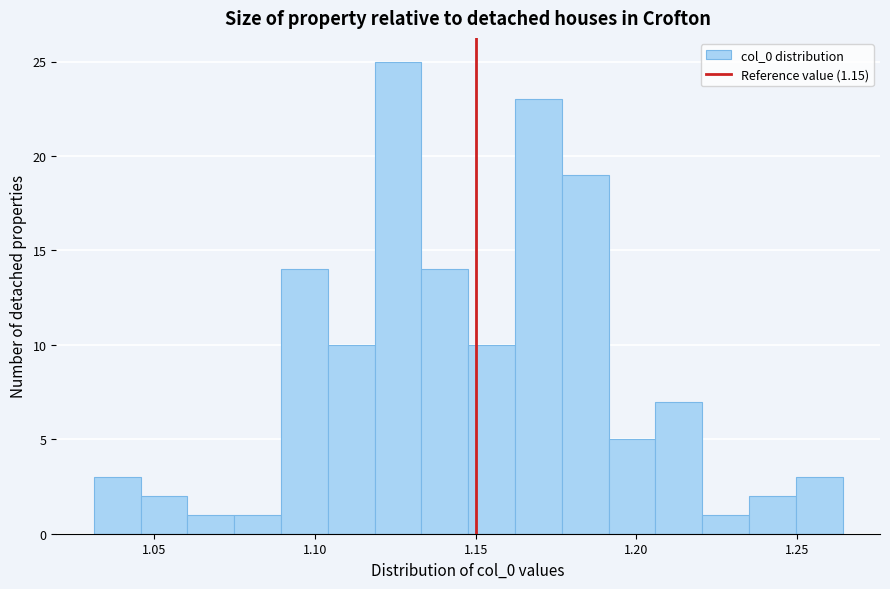

Around what value on the x-axis is the tallest bar? Give the approximate position of its centre, as read against the axis.

1.125